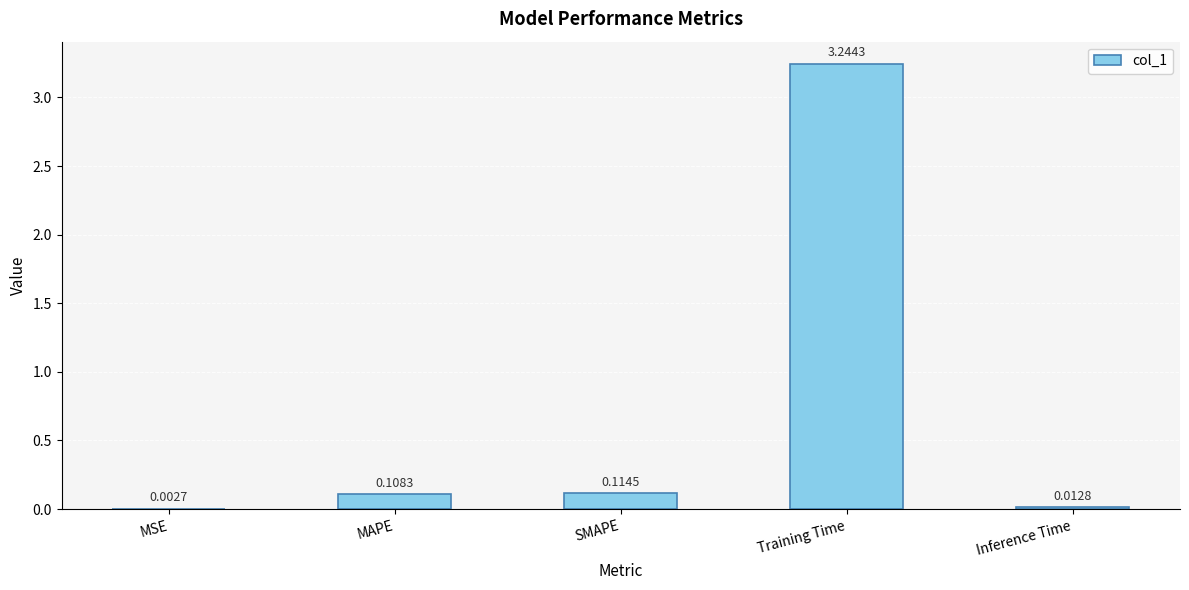

Are the bars horizontal?

No